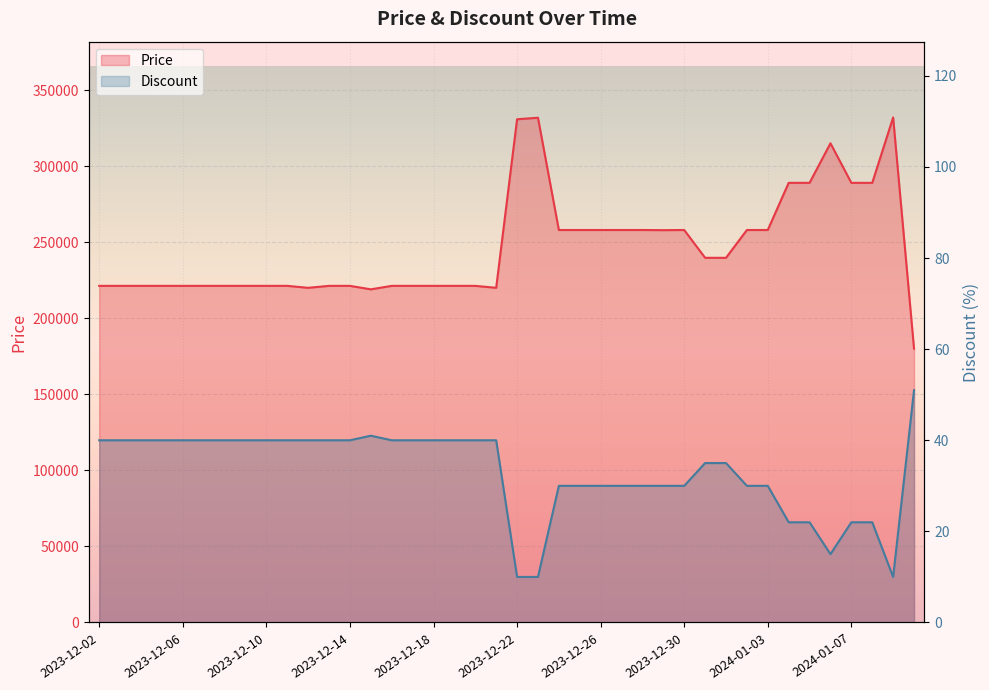

Between 2024-01-01 and 2023-12-23, which is larger?

2023-12-23